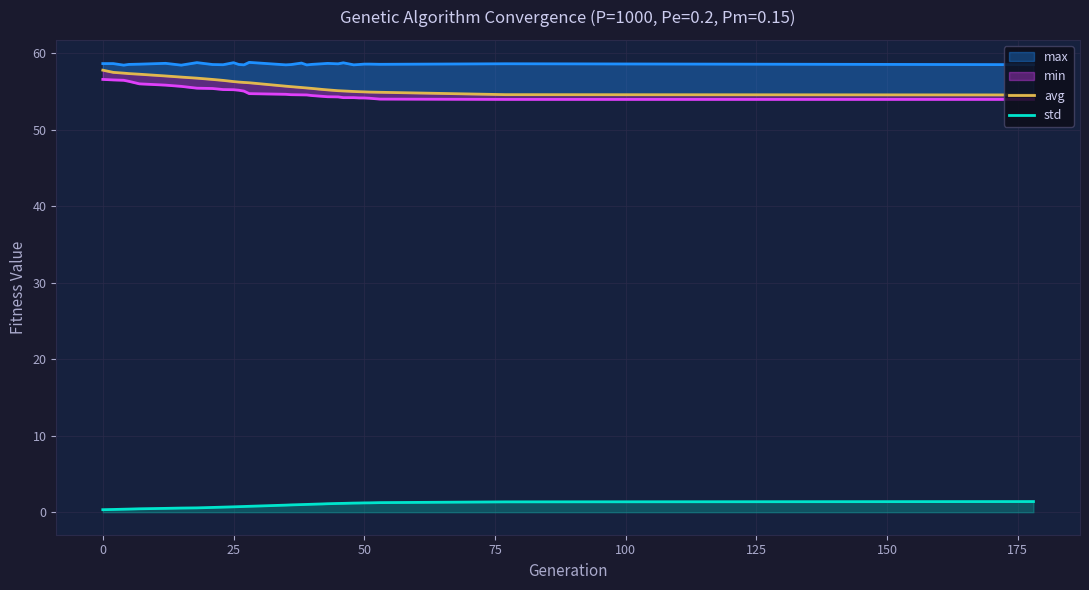

What is the maximum value for std?

1.4